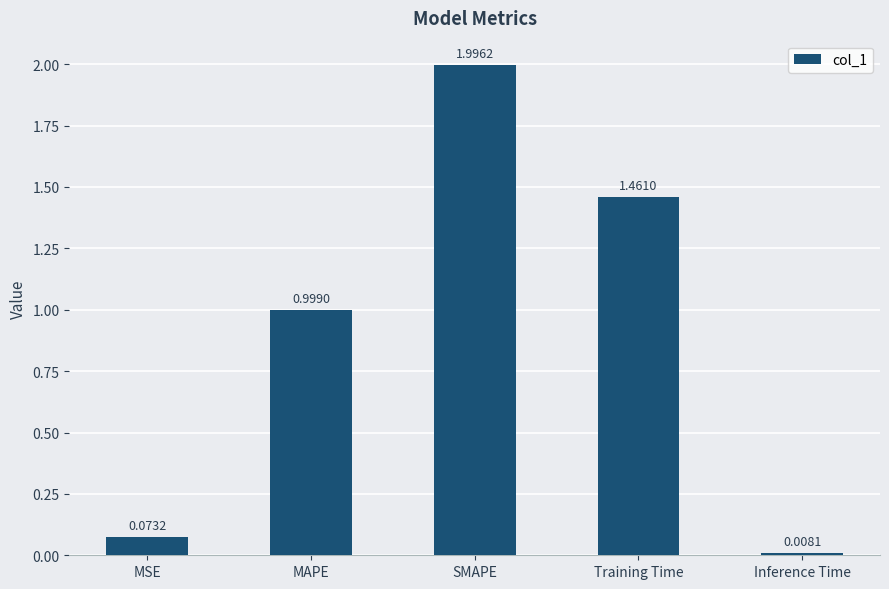

Rank the categories by value from highest to lowest.

SMAPE, Training Time, MAPE, MSE, Inference Time